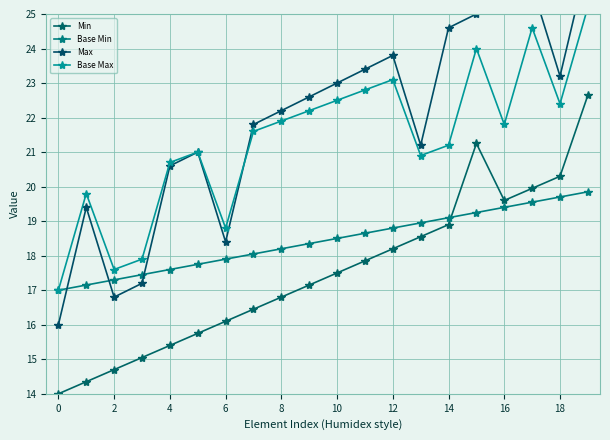

What is the difference between the highest and lowest values at 14?

5.4